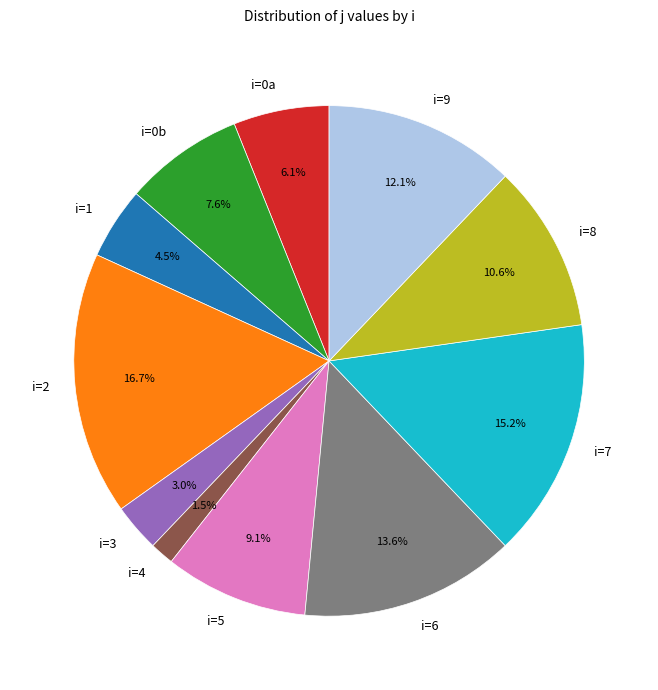

Is there any slice that represents more than half of the pie?

No